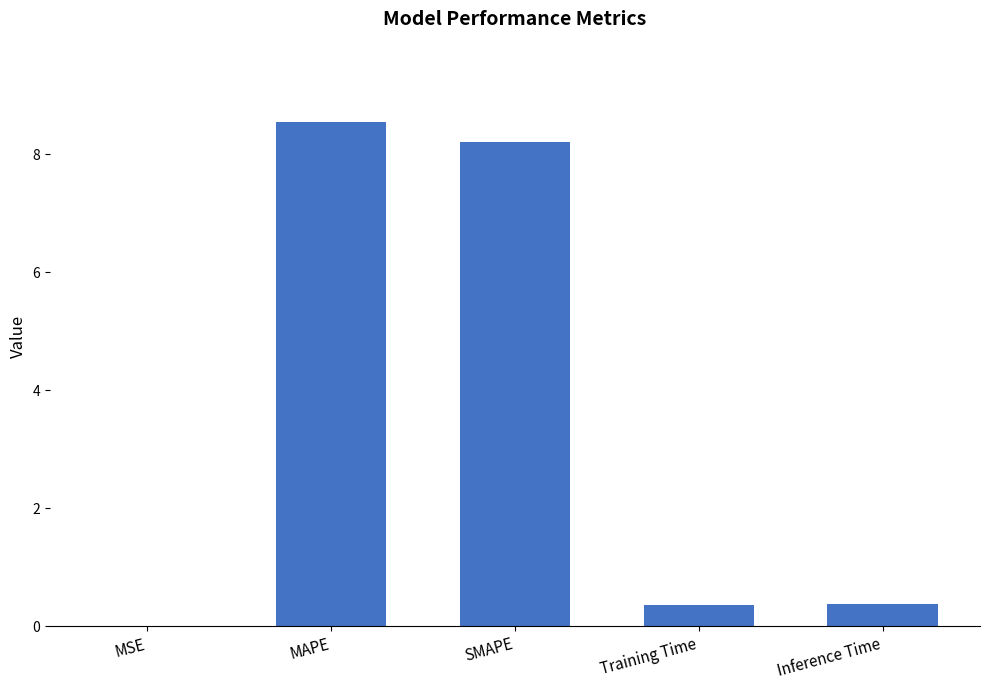

What is the change in value from MAPE to Training Time?

-8.2